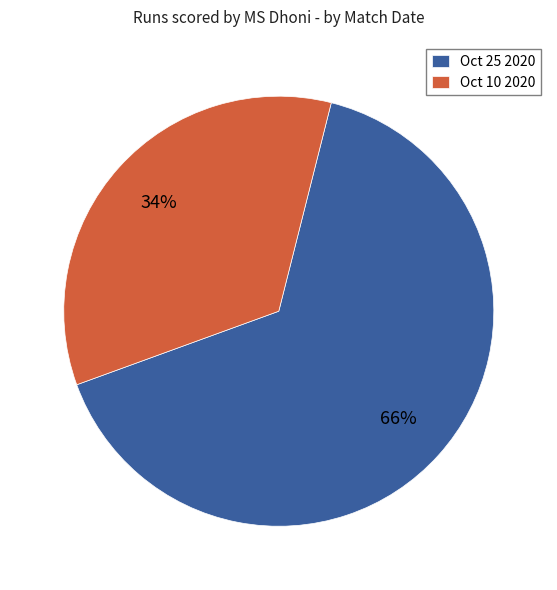

Rank the categories by value from lowest to highest.

Oct 10 2020, Oct 25 2020